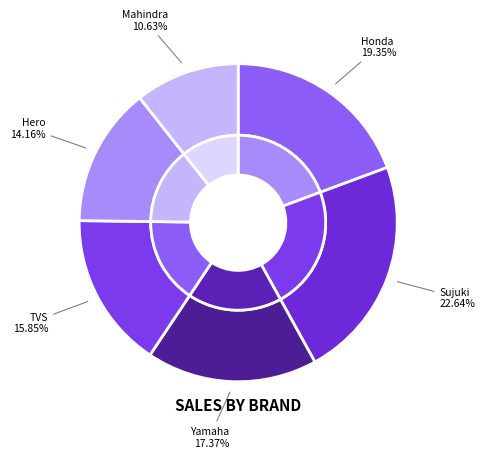

Rank the categories by value from lowest to highest.

Mahindra, Hero, TVS, Yamaha, Honda, Sujuki